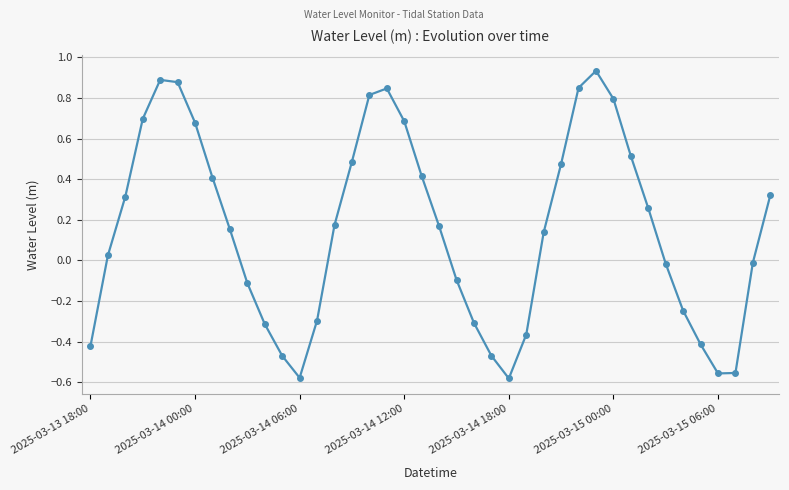

What is the value of the 14th point from the left?

-0.3